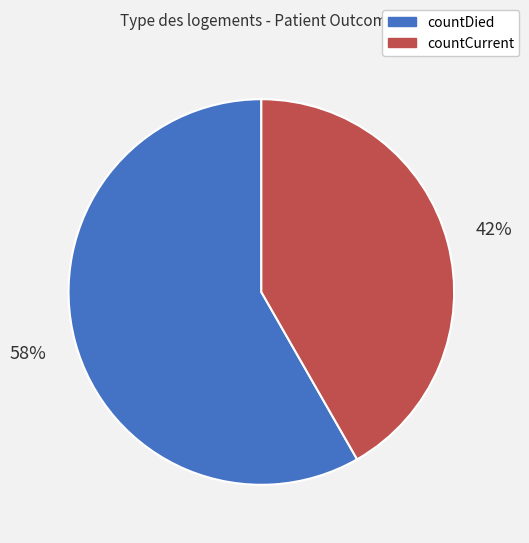

Rank the categories by value from highest to lowest.

countDied, countCurrent